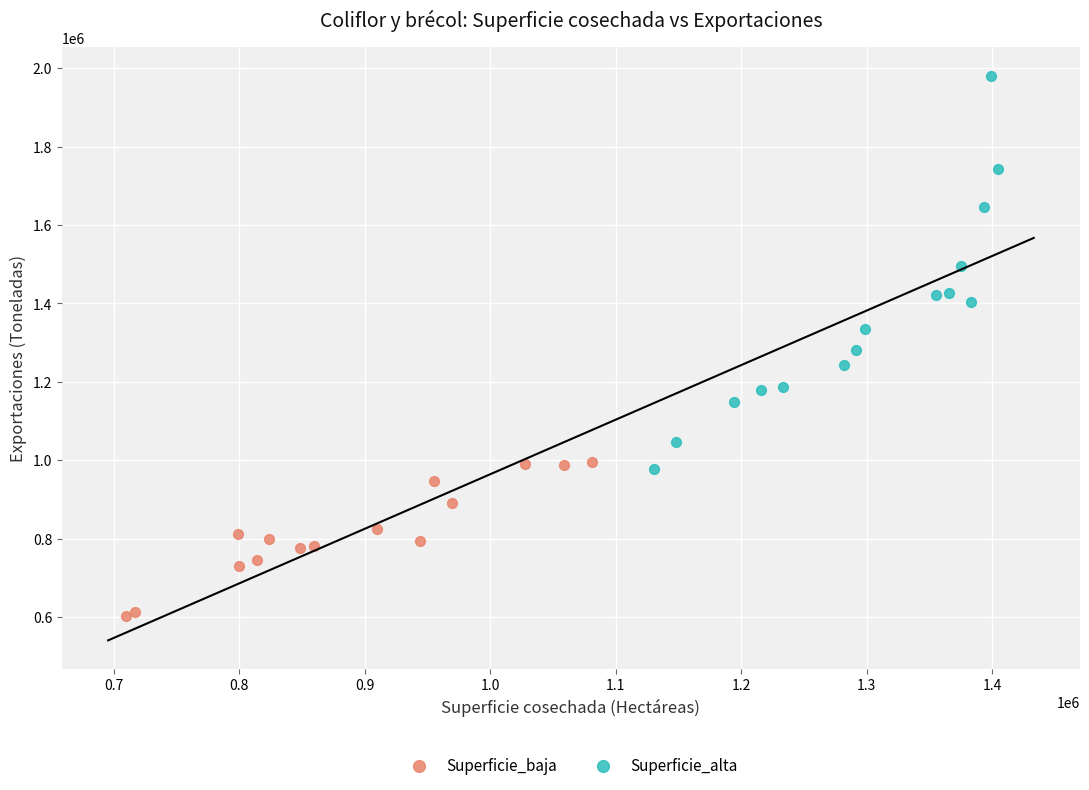

Which series has the widest spread of Y values?

Superficie_alta